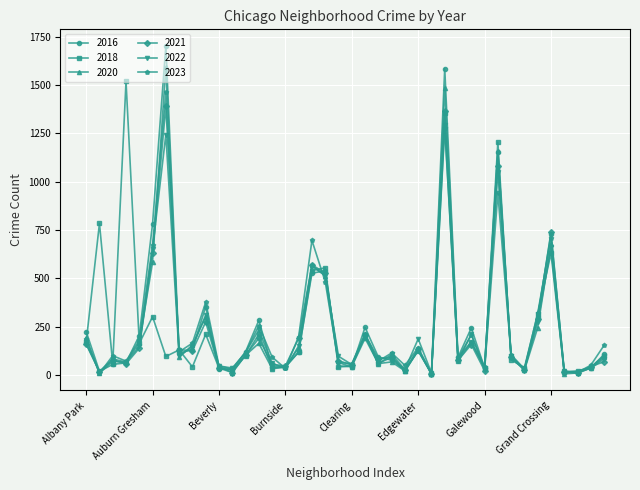

Which series has the widest spread of values?

2016